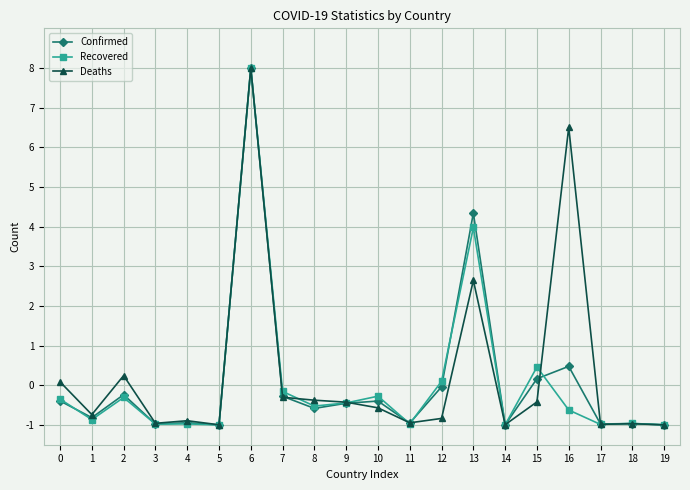

What is the difference between the highest and lowest values at 16?

7.1